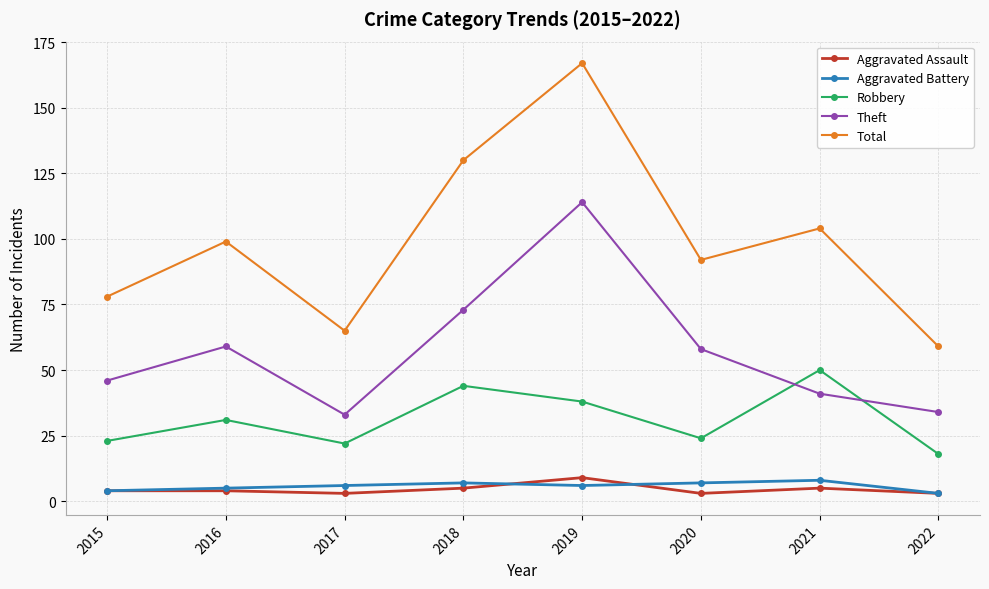

Read the Aggravated Assault value at 2016.

4